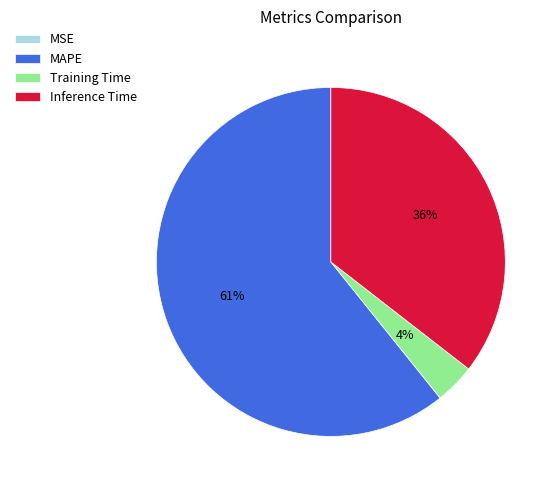

Do Training Time and Inference Time together represent more than half of the pie?

No